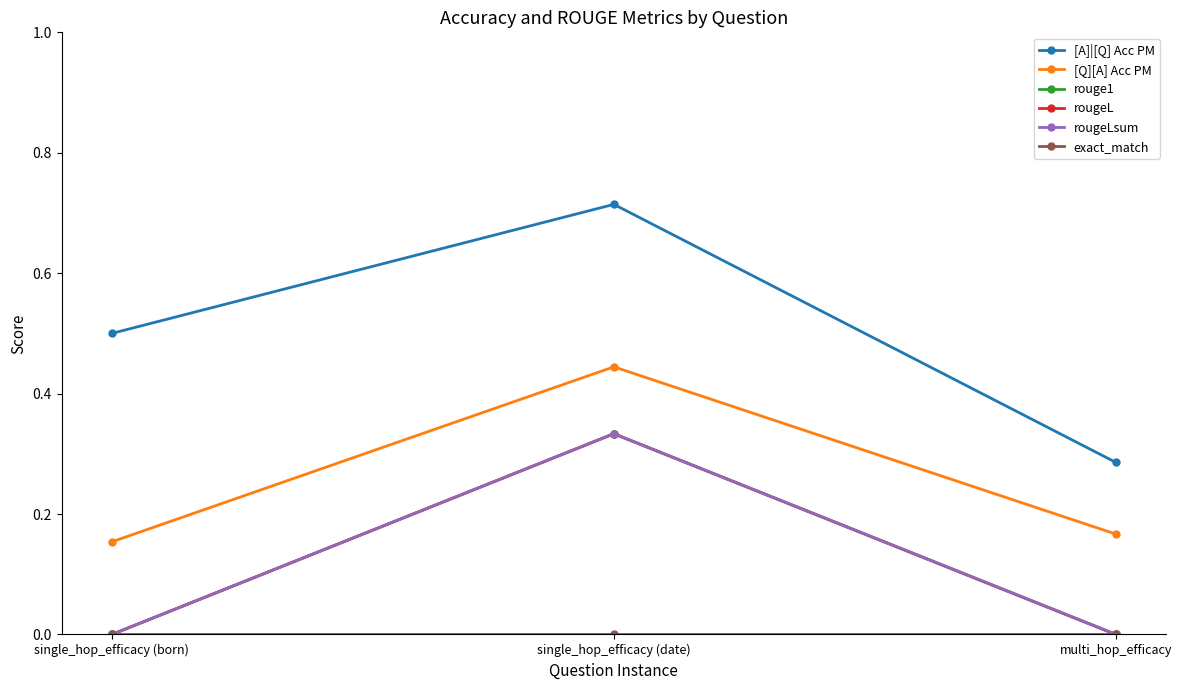

Which category has the lowest value in the exact_match series?

single_hop_efficacy (born)